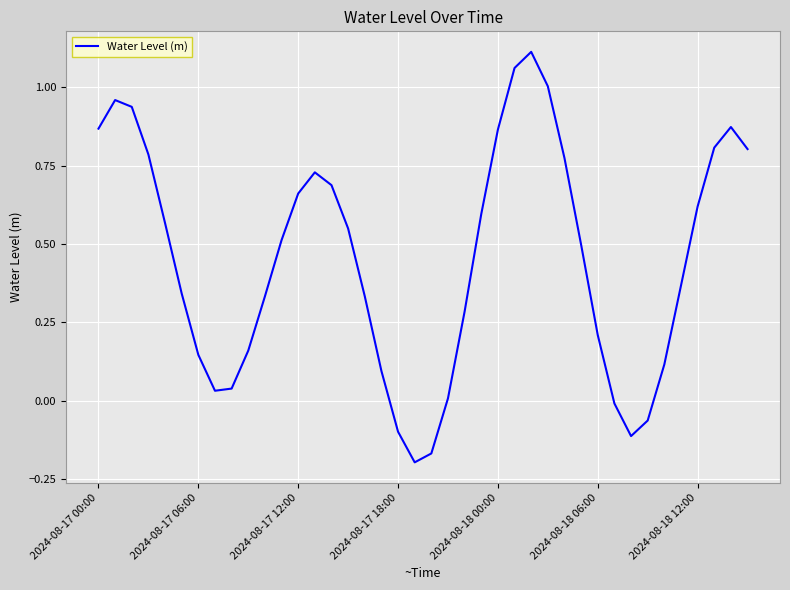

Which label corresponds to the smallest value in the chart?

19